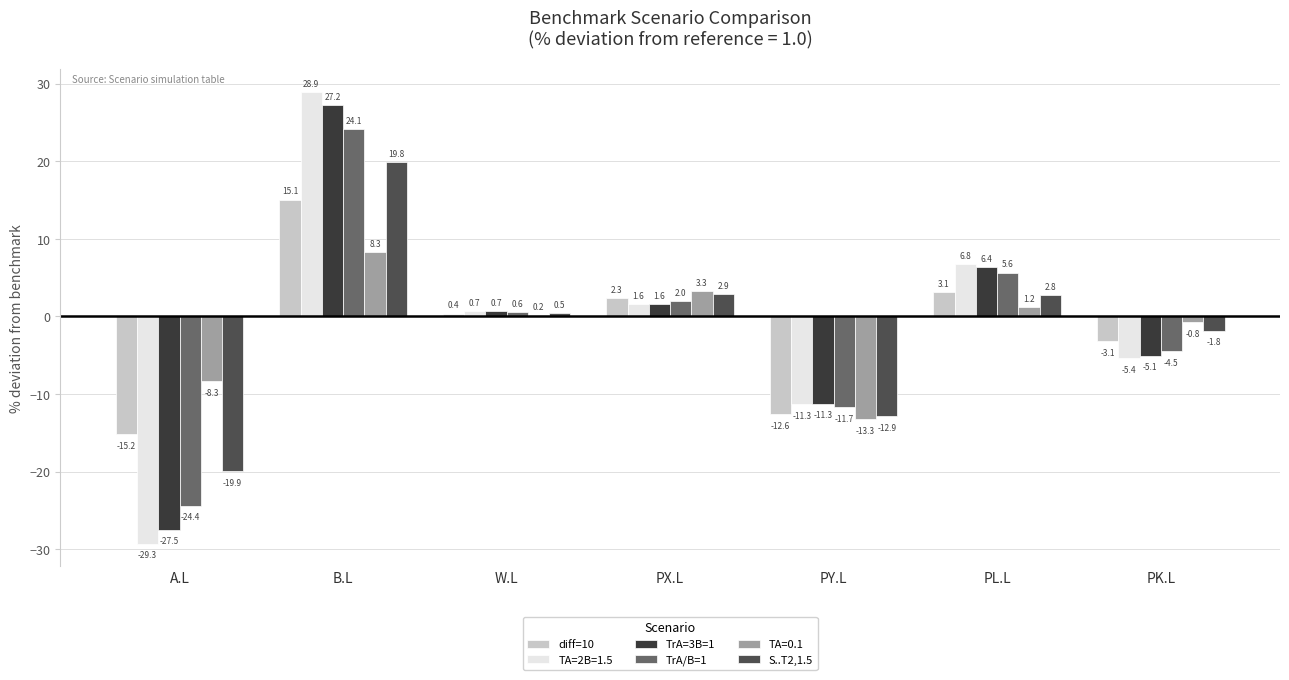

At PK.L, list the series in order from largest to smallest.

TA=0.1, S..T2,1.5, diff=10, TrA/B=1, TrA=3B=1, TA=2B=1.5